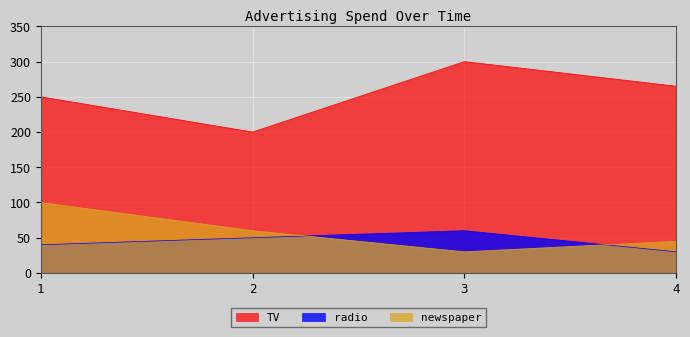

Reading left to right, extract all data points from this chart.

TV: 250	200	300	265
radio: 40	50	60	30
newspaper: 100	60	30	45